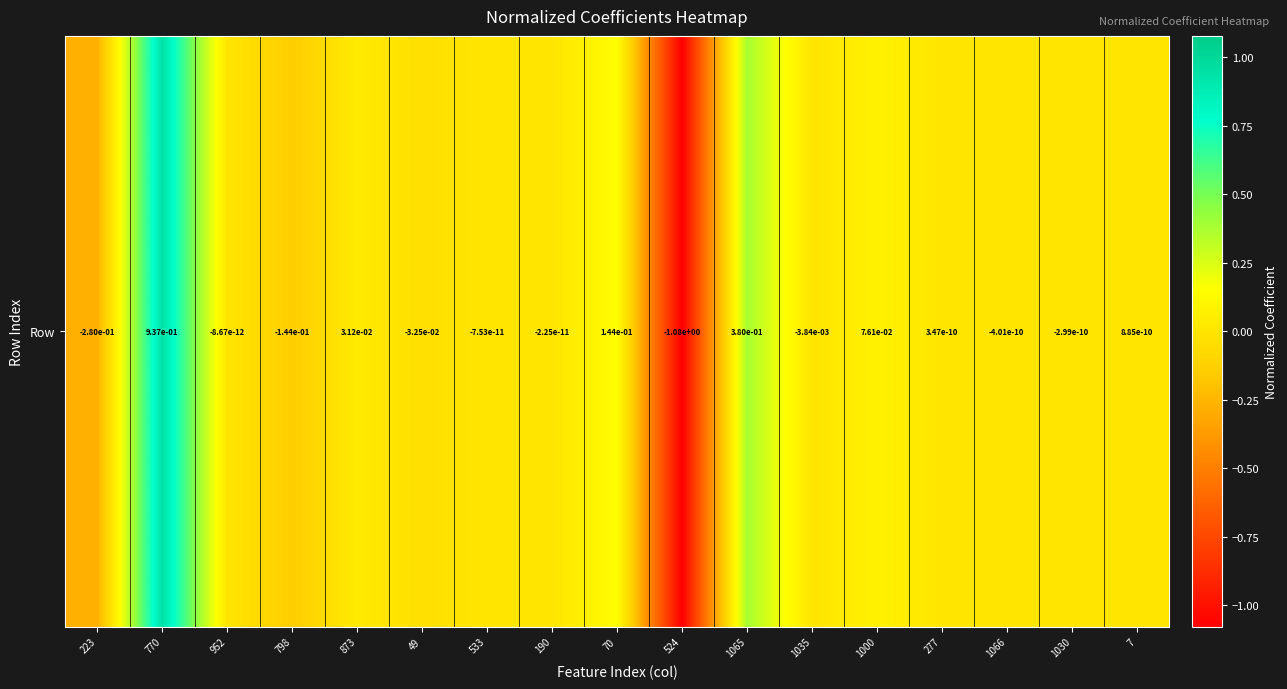

What is the greatest value displayed?

0.9